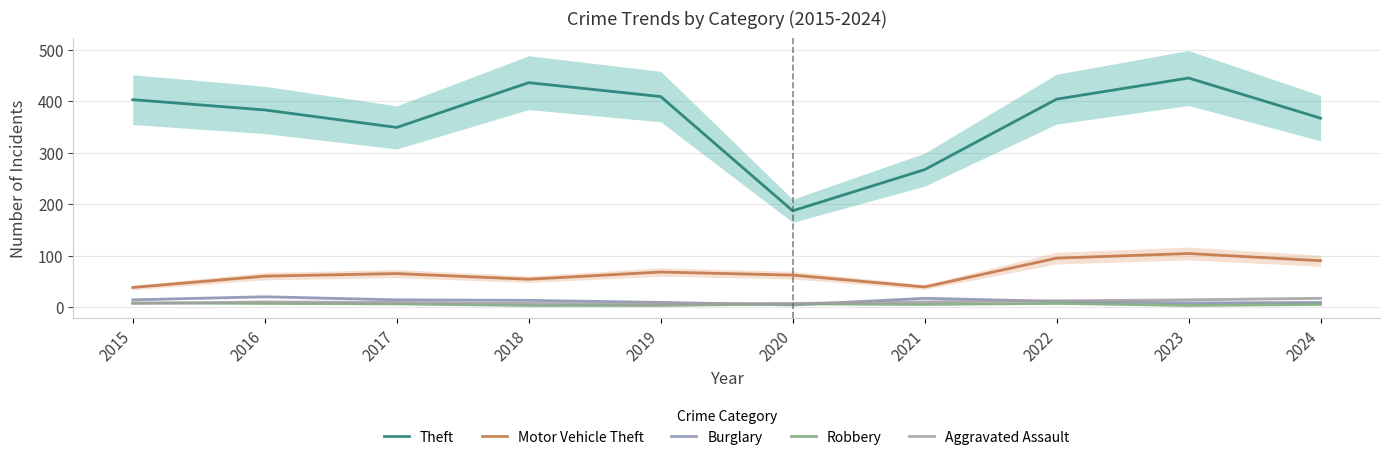

What are all the series names shown in the legend?

Theft, Motor Vehicle Theft, Burglary, Robbery, Aggravated Assault